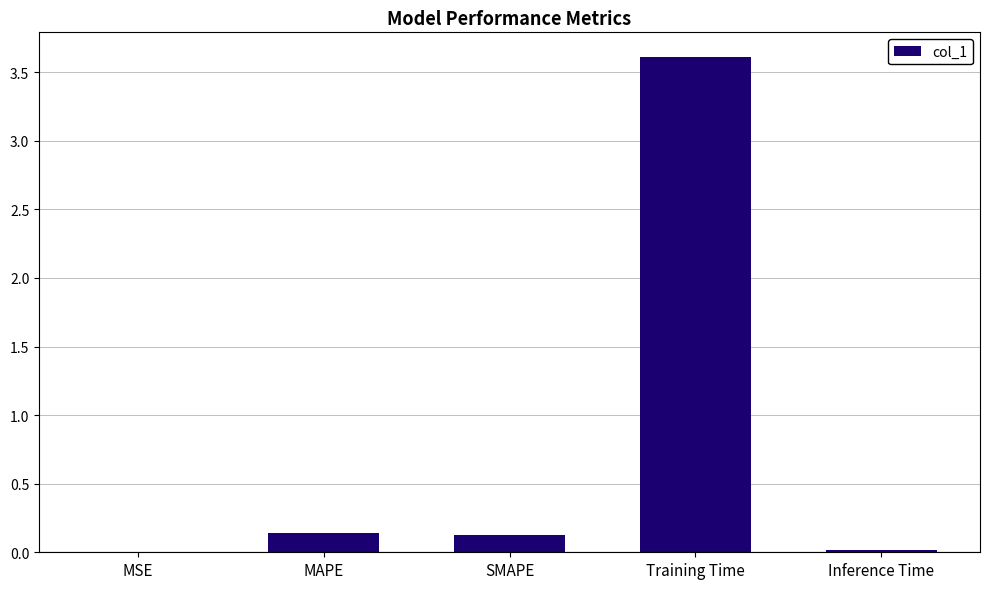

Which category has the highest value across all series?

Training Time